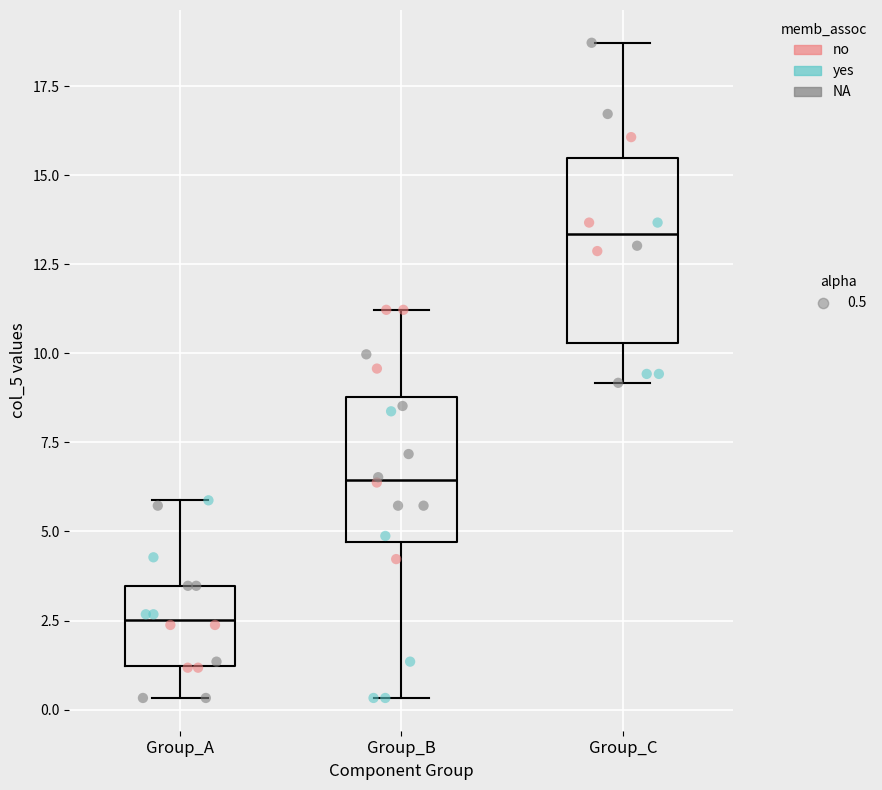

Reading left to right, transcribe this box plot: for each box, give where its median line is, the range the box spans, and where its two whiskers end, as read against the y-axis. The values are not printed on the chart, so give them approximately, as read against the axis.

Group_A: median 2.5, box 1.0 to 3.5, whiskers 0.5 to 6.0
Group_B: median 6.5, box 4.5 to 9.0, whiskers 0.5 to 11.0
Group_C: median 13.5, box 10.5 to 15.5, whiskers 9.0 to 18.5